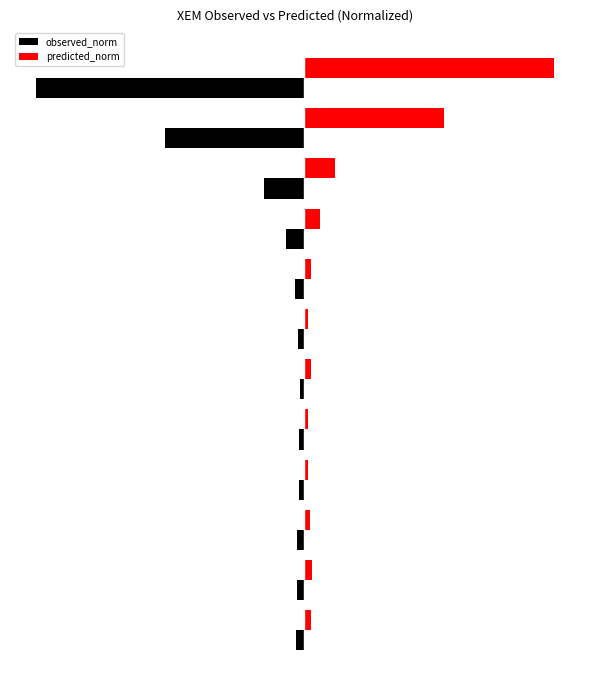

What are all the series names shown in the legend?

observed_norm, predicted_norm